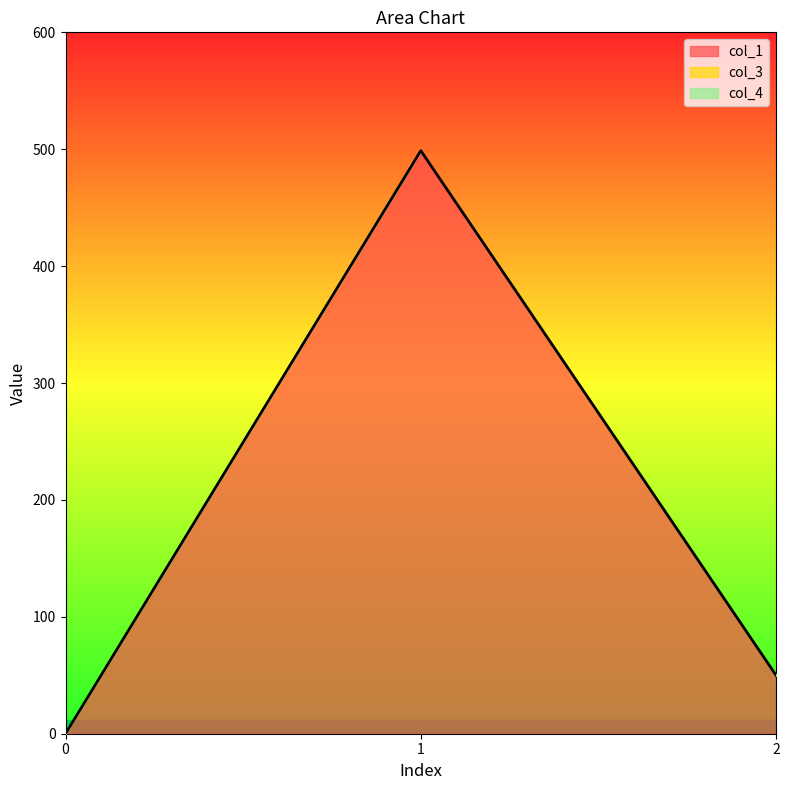

Reading right to left, extract all data points from this chart.

col_1: 2=49.9	1=498.8	0=0.0
col_3: 2=0.0	1=0.0	0=0.0
col_4: 2=0.0	1=0.0	0=0.0